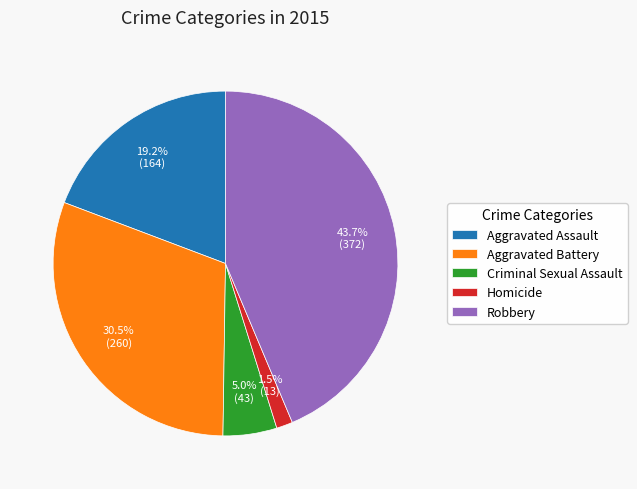

Rank the categories by value from lowest to highest.

Homicide, Criminal Sexual Assault, Aggravated Assault, Aggravated Battery, Robbery